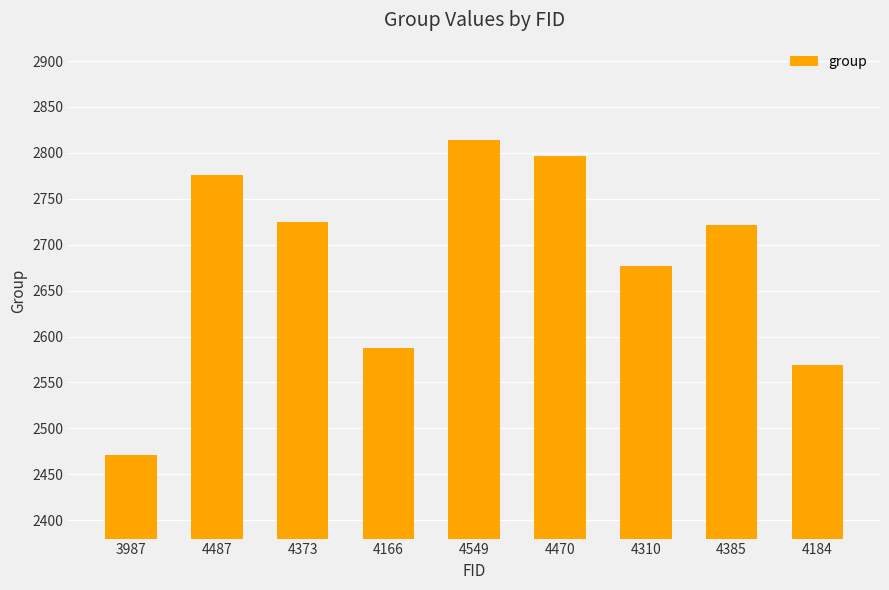

Which category has the highest value across all series?

4549